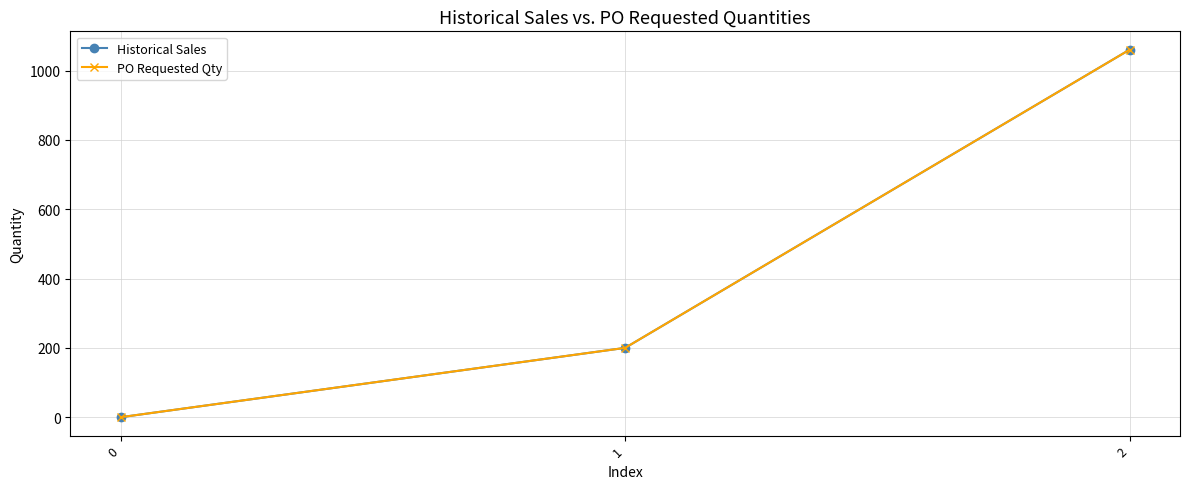

What is the difference between the maximum and minimum values in the PO Requested Qty series?

1060